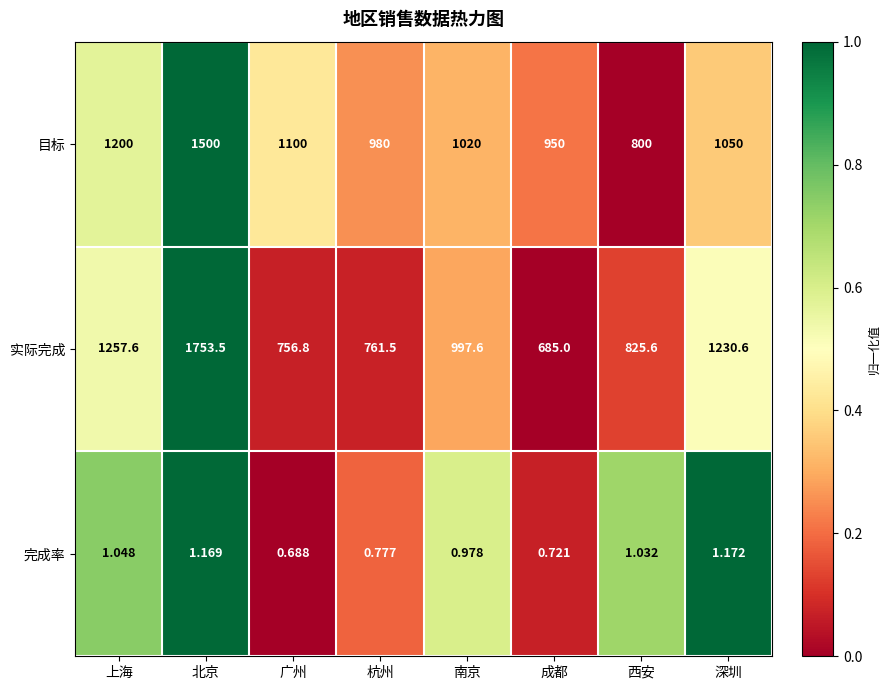

At which label is 实际完成 closest to 1219?

深圳